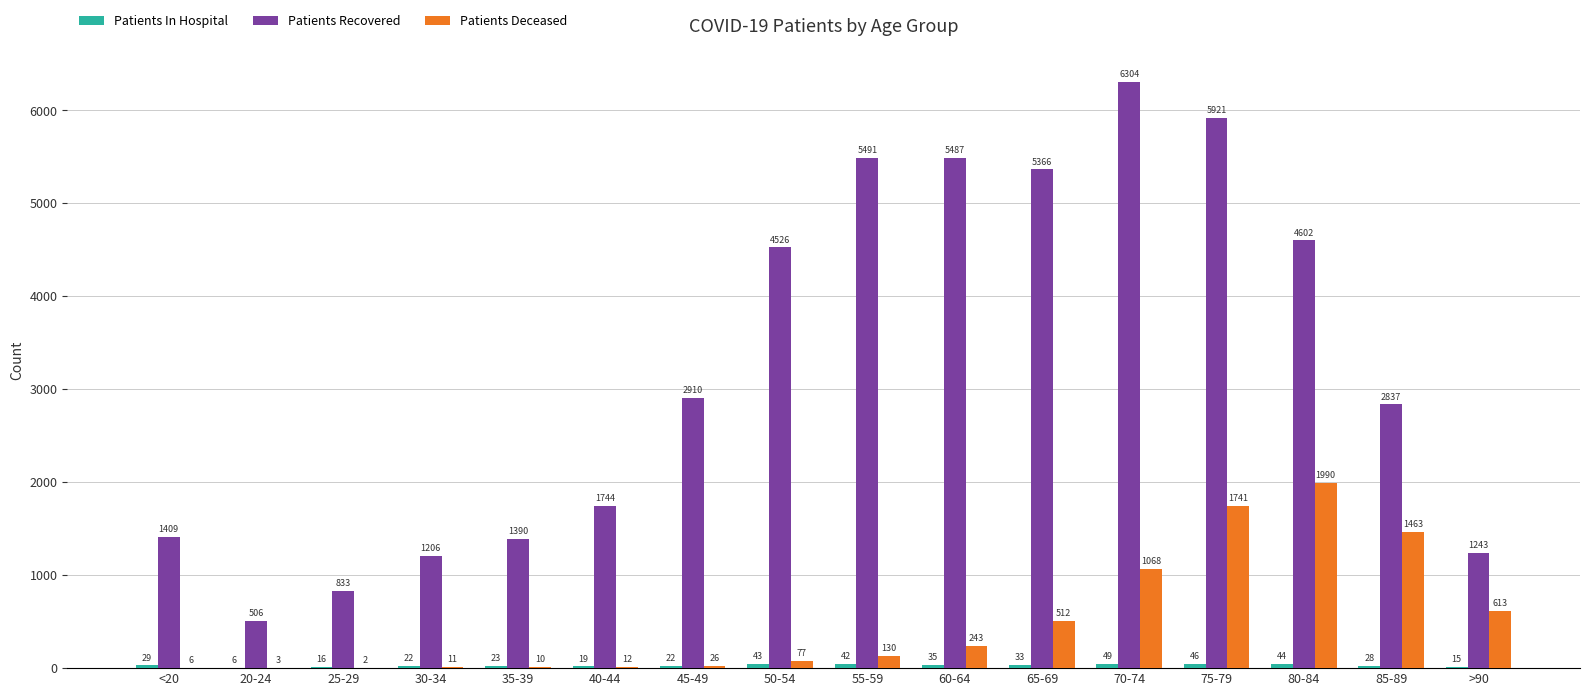

True or false: Patients Deceased has a value of 130 at 55-59.

True